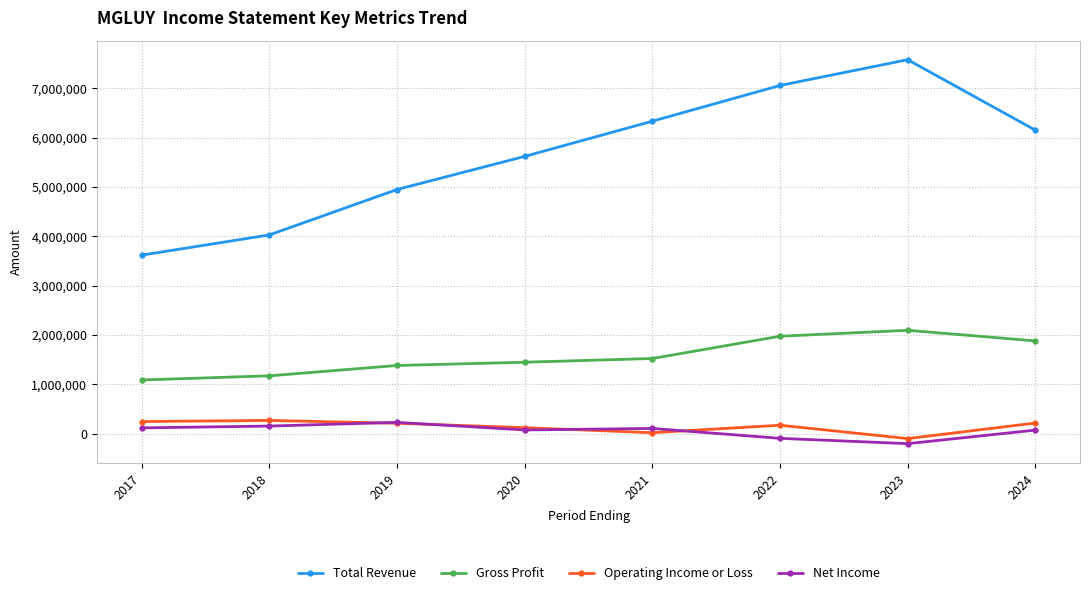

What is the minimum value for Net Income?

-201800